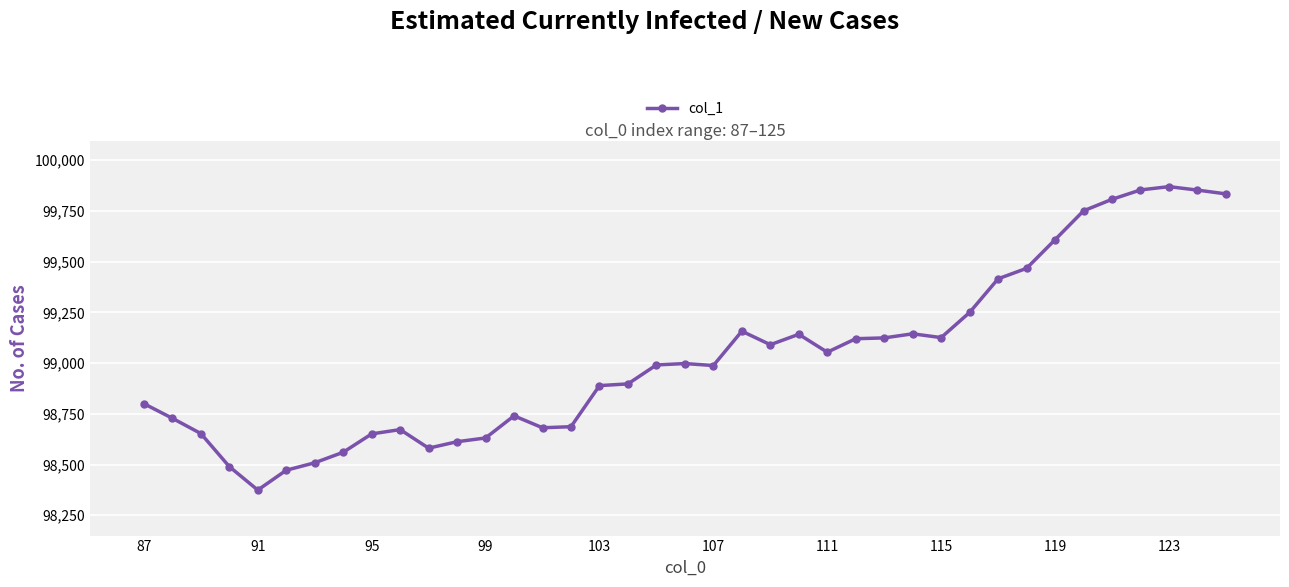

How many lines are shown in the chart?

1